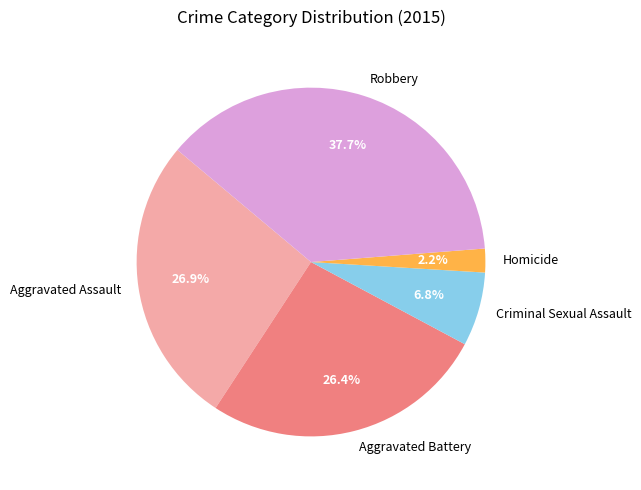

To the nearest percent, what percentage of the pie is Aggravated Battery?

26%